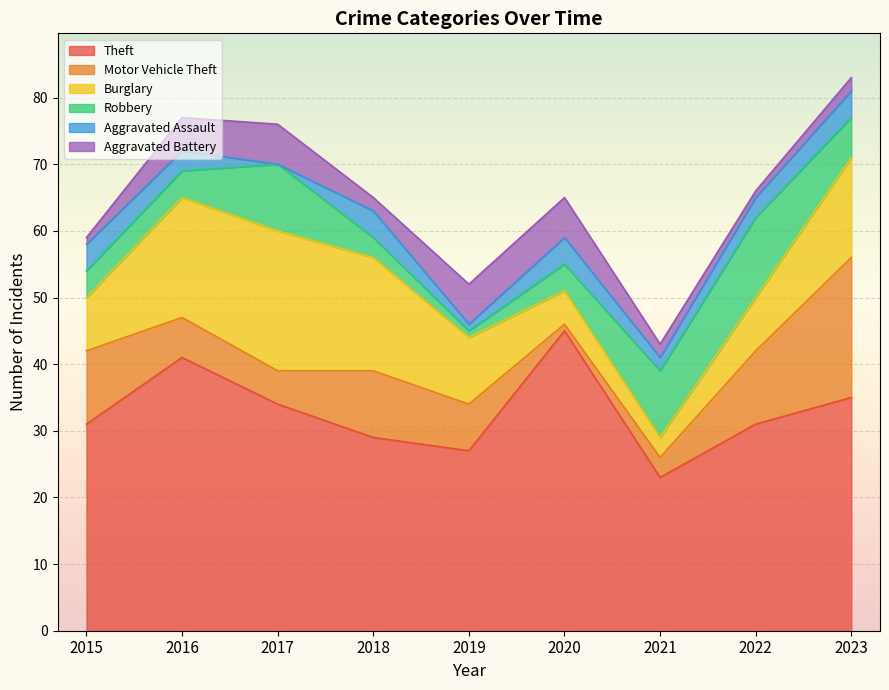

What is the highest value of the Theft series?

45